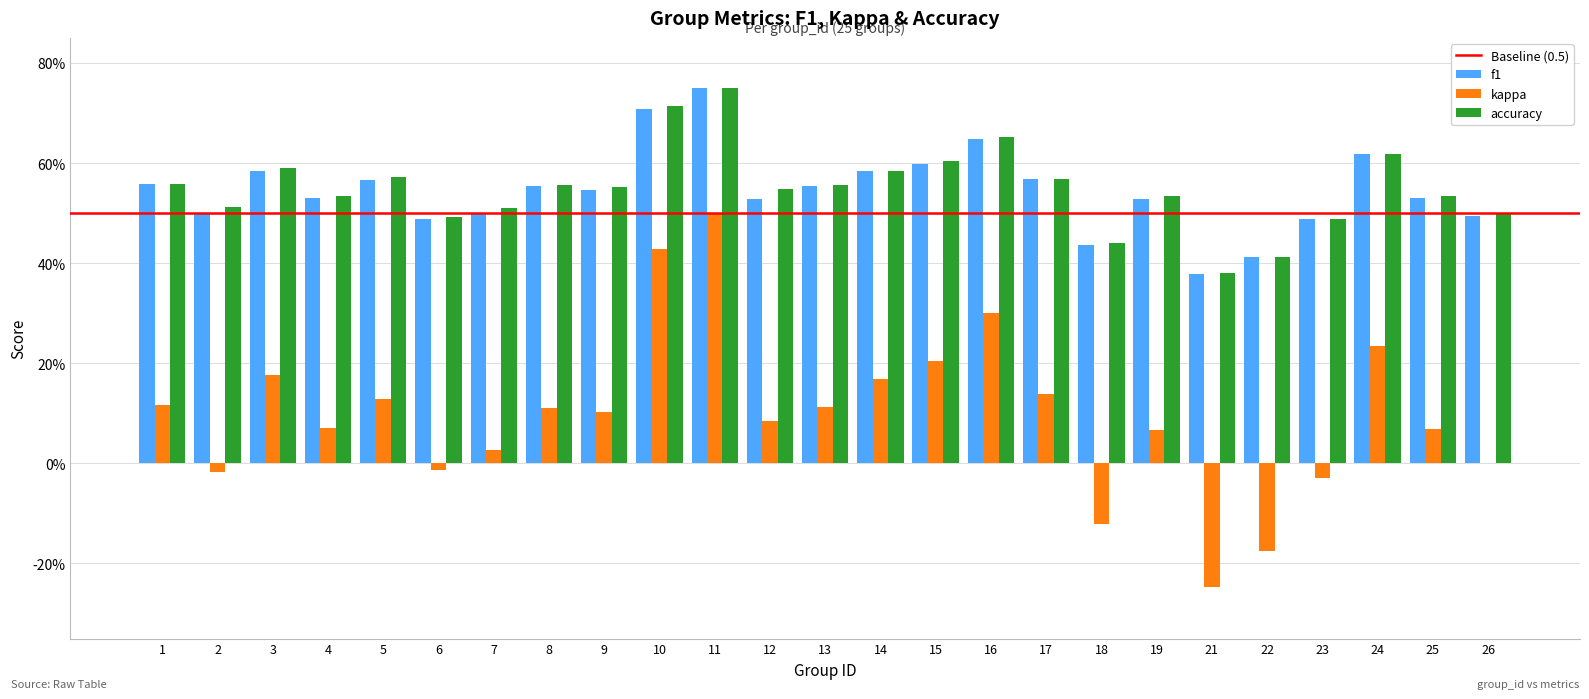

Is it true that f1 equals 0.5 at 26?

True